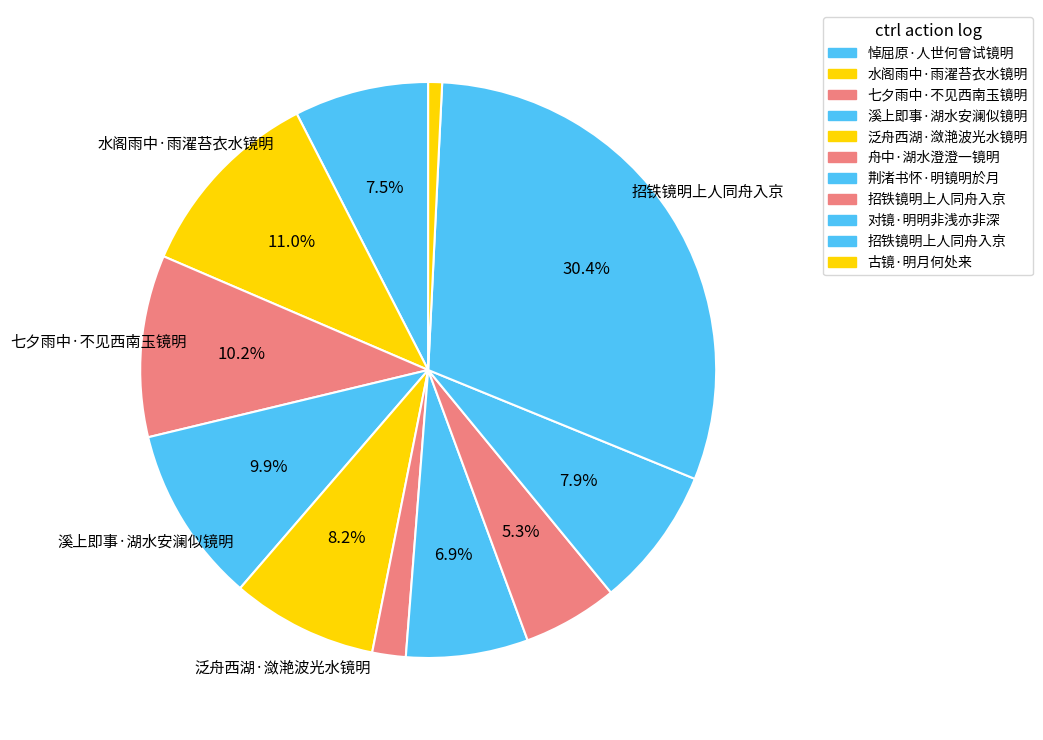

Count the number of slices in the pie.

11